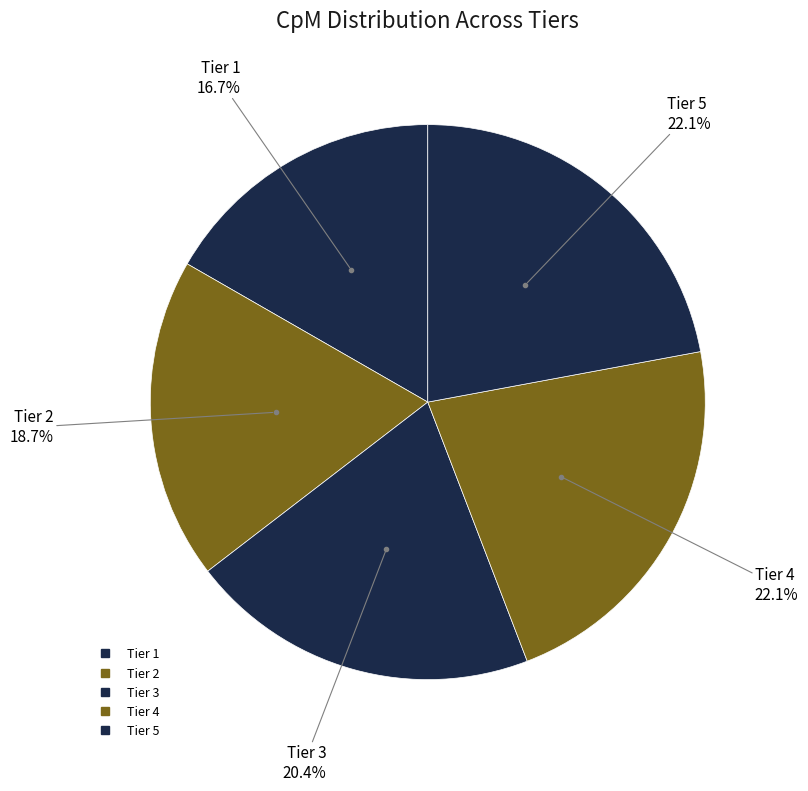

The Tier 4 slice represents 14% of the pie. True or false?

False